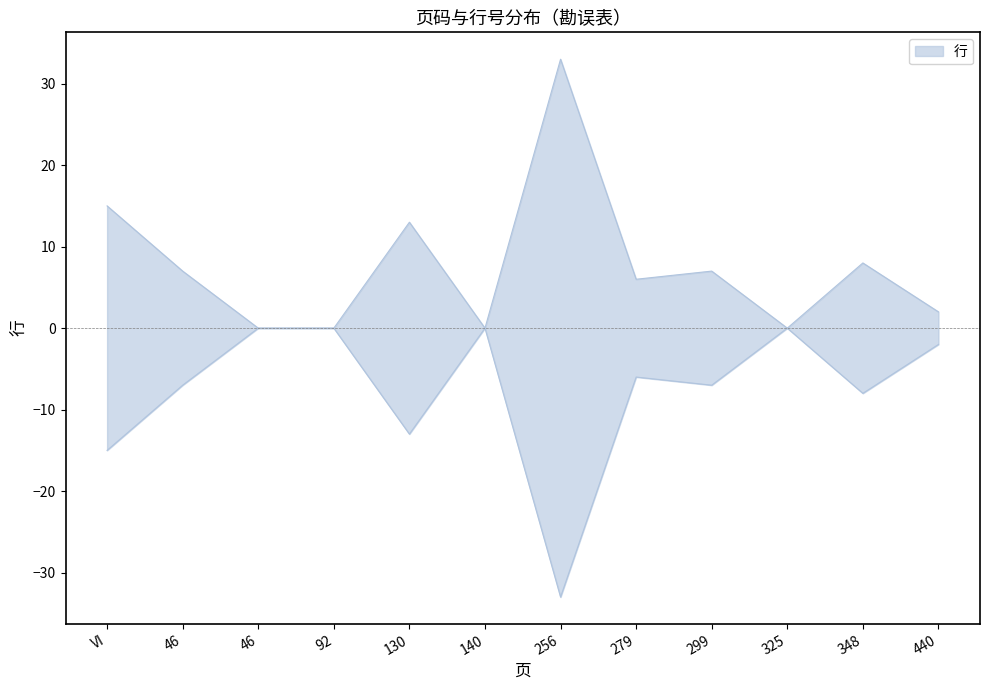

What is the sum of the values at 256 and 92?

33